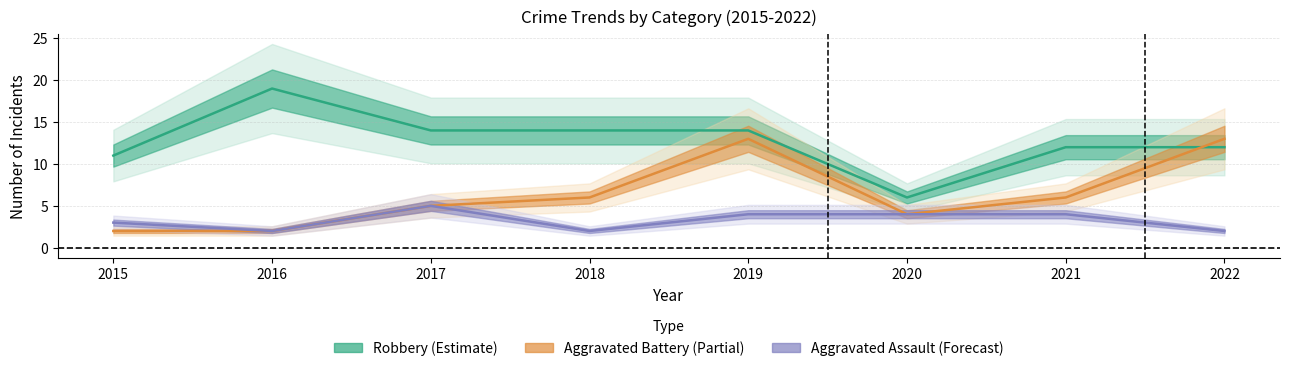

Which has a higher value, 2020 or 2015?

2015